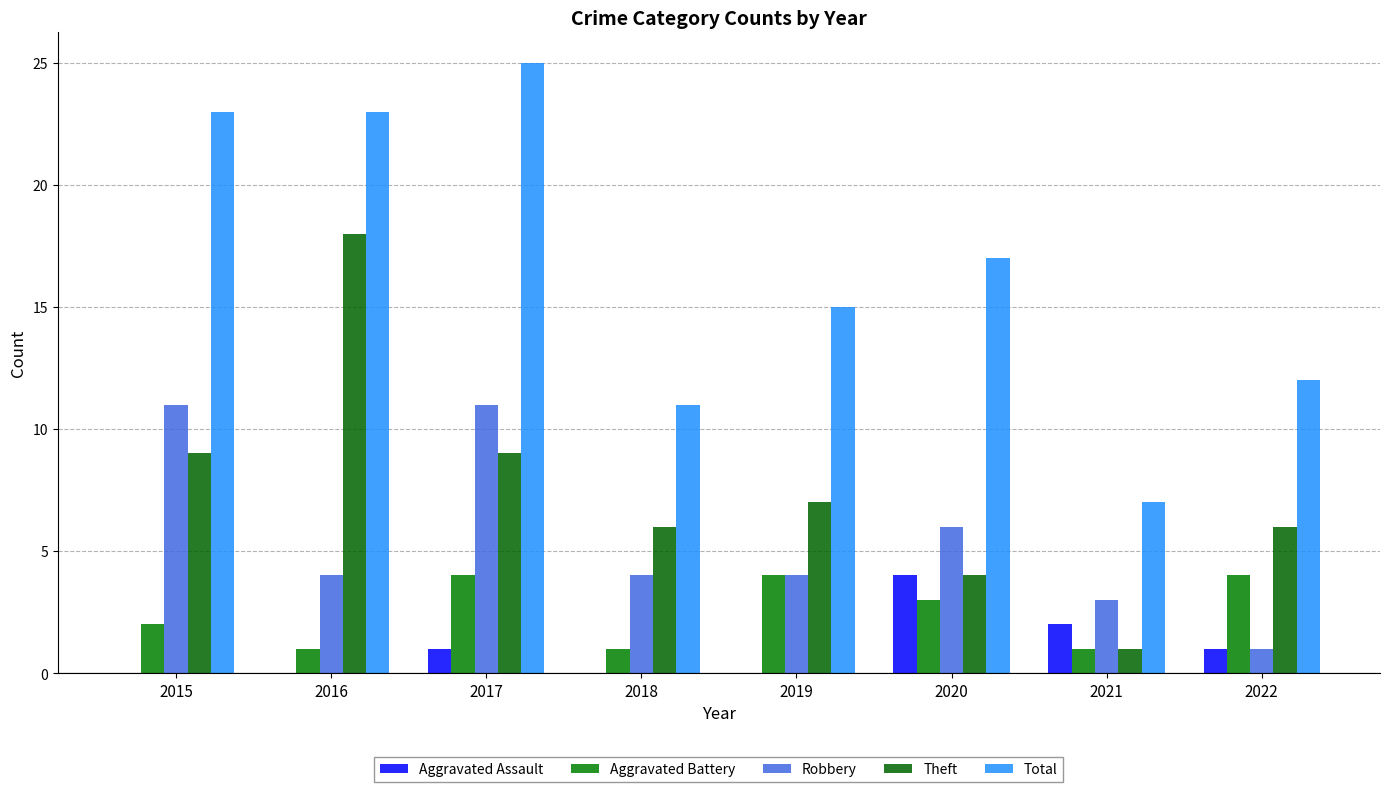

Reading left to right, transcribe all the data shown in this chart.

Aggravated Assault: 2015=0	2016=0	2017=1	2018=0	2019=0	2020=4	2021=2	2022=1
Aggravated Battery: 2015=2	2016=1	2017=4	2018=1	2019=4	2020=3	2021=1	2022=4
Robbery: 2015=11	2016=4	2017=11	2018=4	2019=4	2020=6	2021=3	2022=1
Theft: 2015=9	2016=18	2017=9	2018=6	2019=7	2020=4	2021=1	2022=6
Total: 2015=23	2016=23	2017=25	2018=11	2019=15	2020=17	2021=7	2022=12